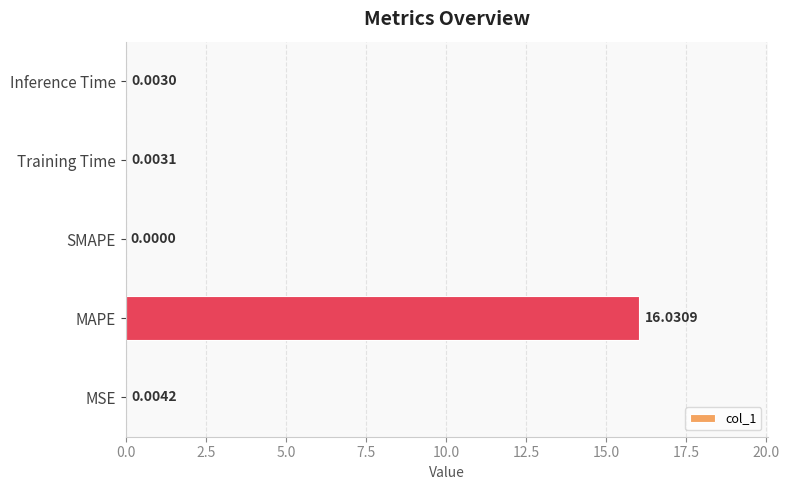

Where is the data nearest to the value 8?

MSE